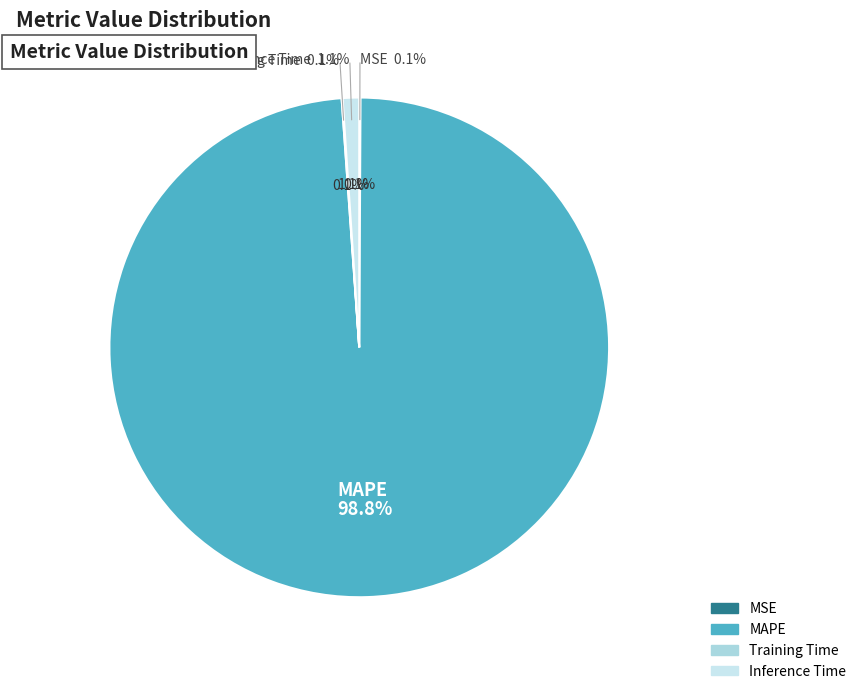

Is the sum of MSE and Inference Time greater than half?

No